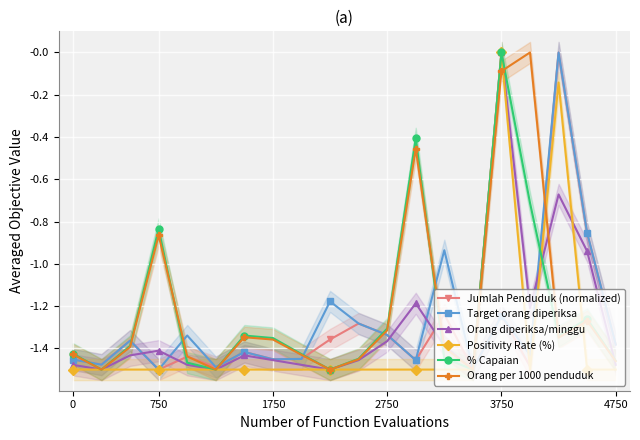

Where does the % Capaian series first go above -1?

750